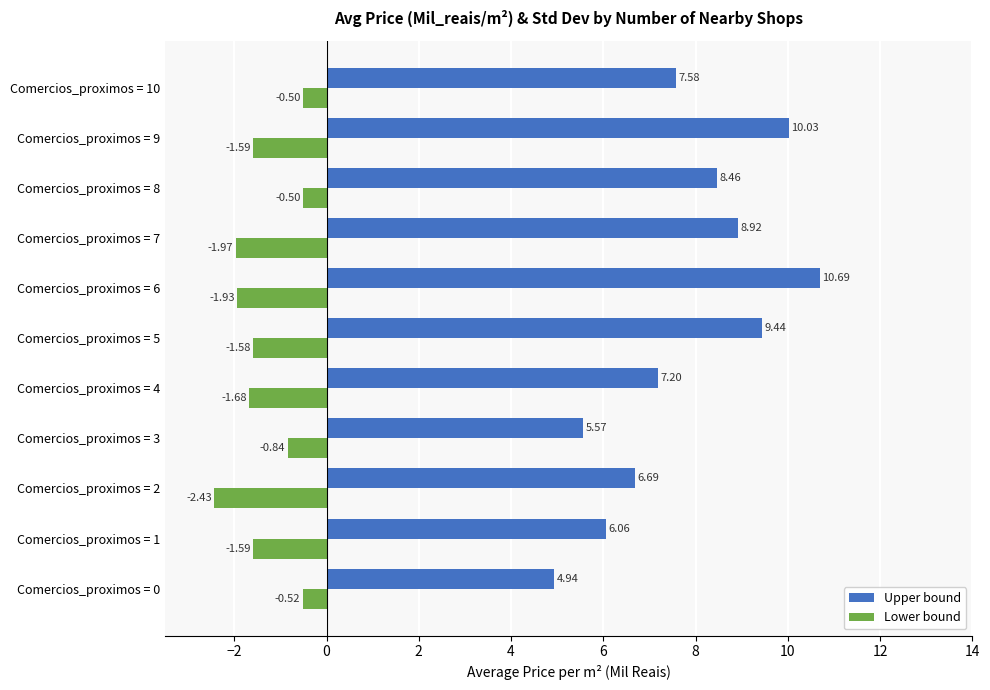

How many distinct data groups are displayed?

2